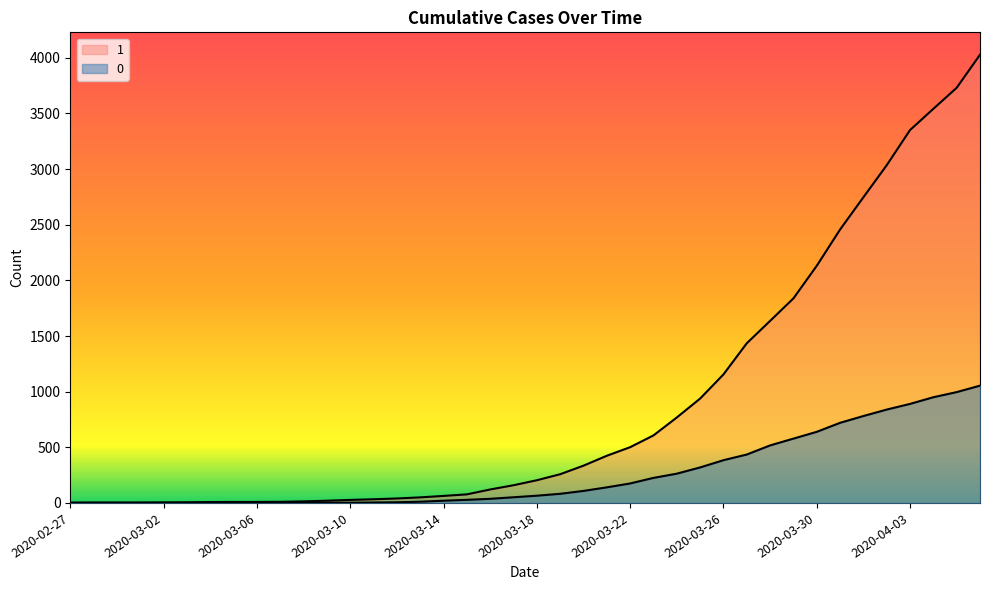

True or false: 0 has more than 0 interior local peaks.

False